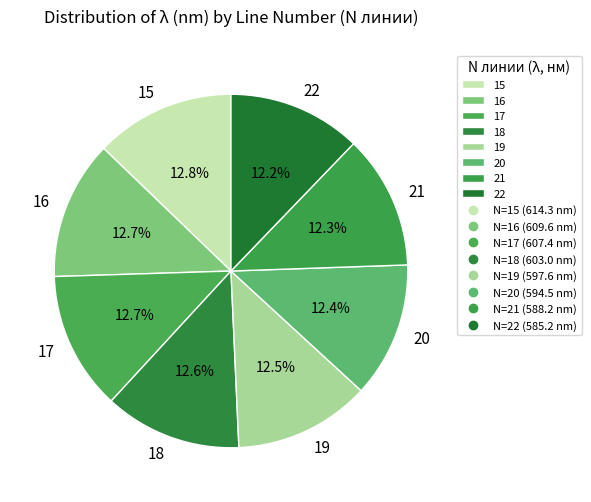

The 17 slice represents 13% of the pie. True or false?

True